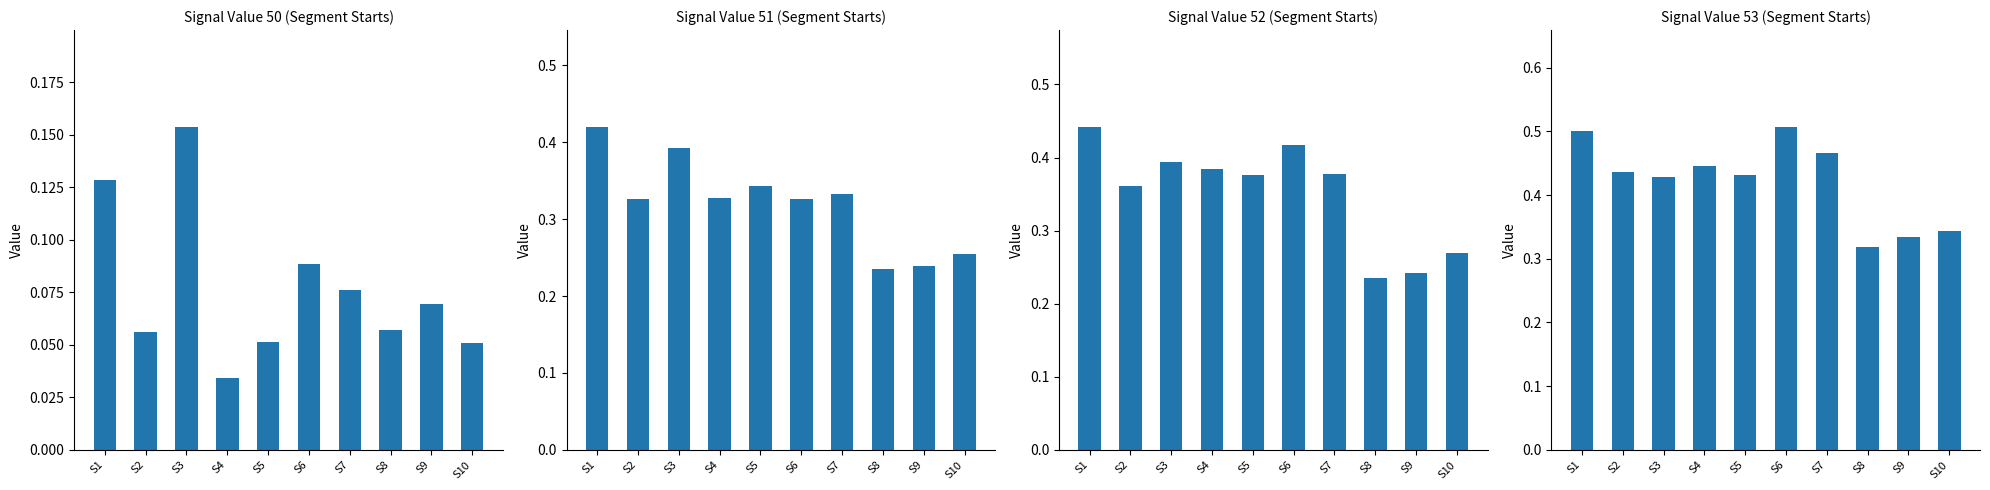

What is the difference between the maximum and second lowest values in the Signal_Value_53 series?

0.2